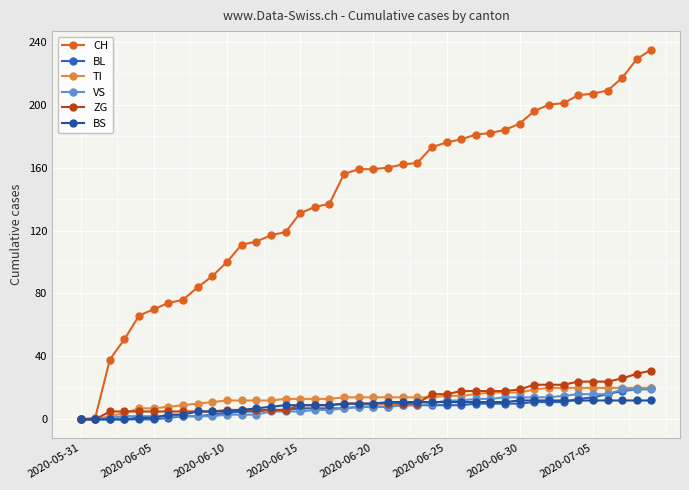

How many series are shown in this chart?

6